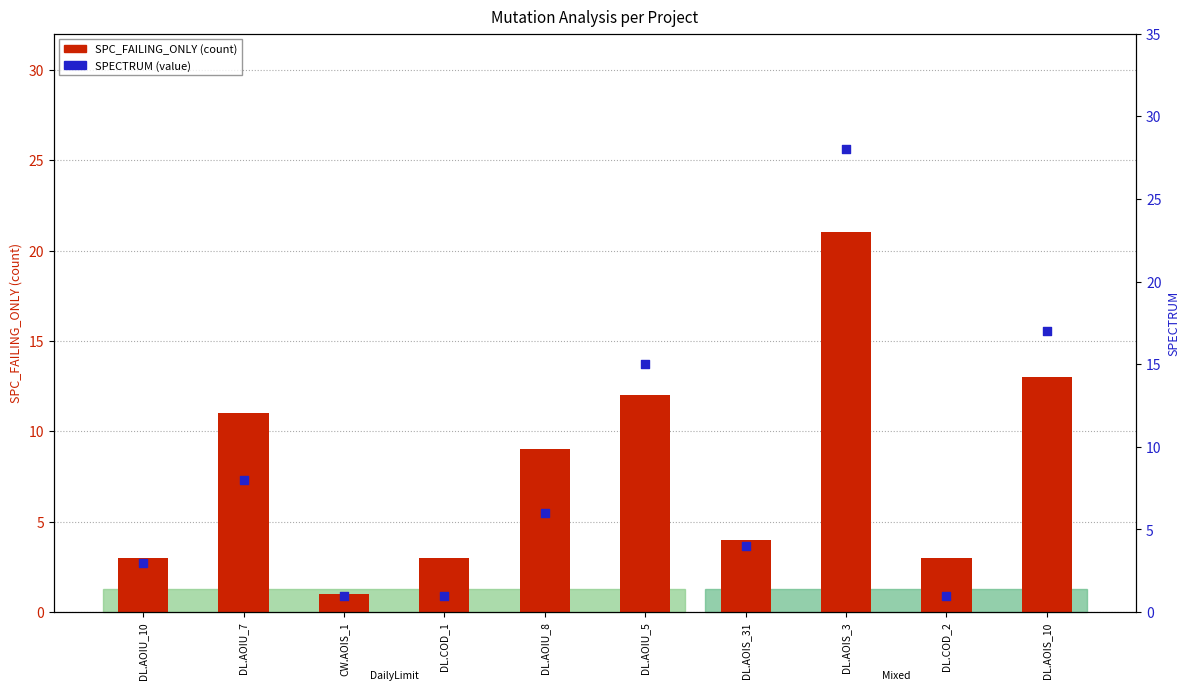

What is the total value across all series at DL.AOIS_10?

30